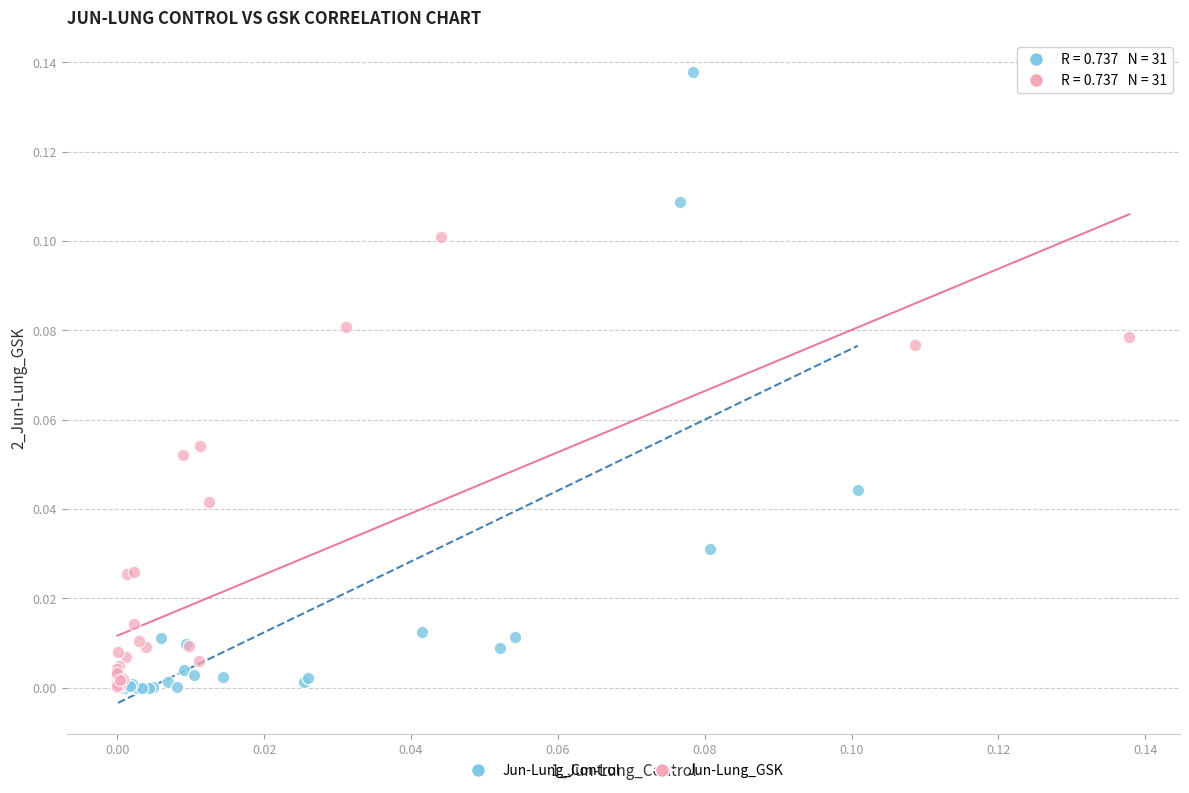

Which series contains the highest Y value?

Jun-Lung_Control